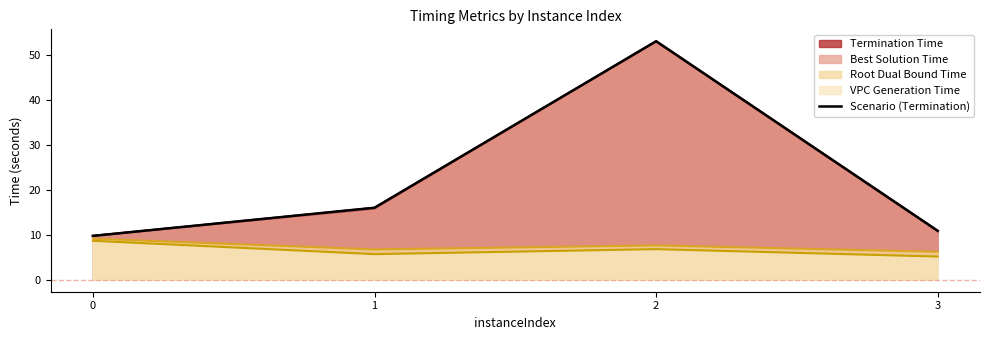

What is the value of the 4th point from the left?

10.9